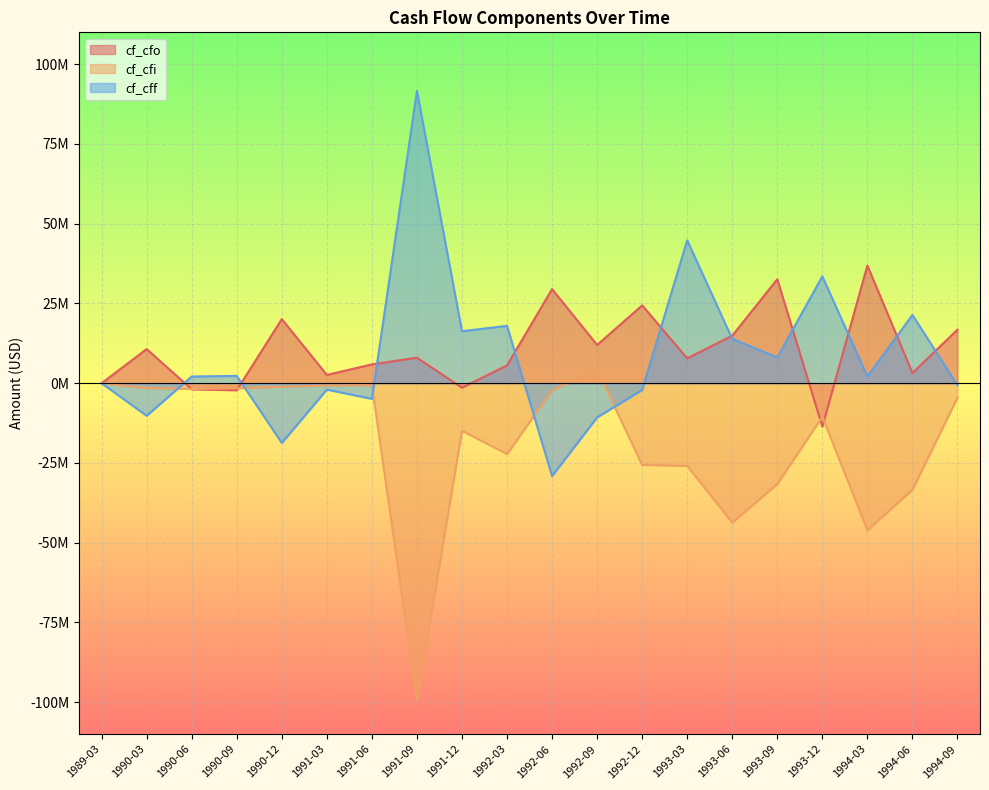

Reading left to right, what are all the values shown in this chart?

cf_cfo: 1989-03=0	1990-03=10700000	1990-06=-1900000	1990-09=-2200000	1990-12=20100000	1991-03=2600000	1991-06=5900000	1991-09=8000000	1991-12=-1400000	1992-03=5600000	1992-06=29500000	1992-09=12000000	1992-12=24400000	1993-03=7800000	1993-06=14900000	1993-09=32600000	1993-12=-13600000	1994-03=36900000	1994-06=3200000	1994-09=16800000
cf_cfi: 1989-03=0	1990-03=-1500000	1990-06=-1800000	1990-09=-1600000	1990-12=-1100000	1991-03=-700000	1991-06=-600000	1991-09=-99300000	1991-12=-14900000	1992-03=-22200000	1992-06=-2200000	1992-09=4200000	1992-12=-25600000	1993-03=-25900000	1993-06=-43700000	1993-09=-31600000	1993-12=-10500000	1994-03=-46100000	1994-06=-33400000	1994-09=-4500000
cf_cff: 1989-03=0	1990-03=-10200000	1990-06=2100000	1990-09=2300000	1990-12=-18700000	1991-03=-2000000	1991-06=-4900000	1991-09=91600000	1991-12=16300000	1992-03=18000000	1992-06=-29100000	1992-09=-10700000	1992-12=-2100000	1993-03=44800000	1993-06=13900000	1993-09=8100000	1993-12=33500000	1994-03=2100000	1994-06=21400000	1994-09=-600000